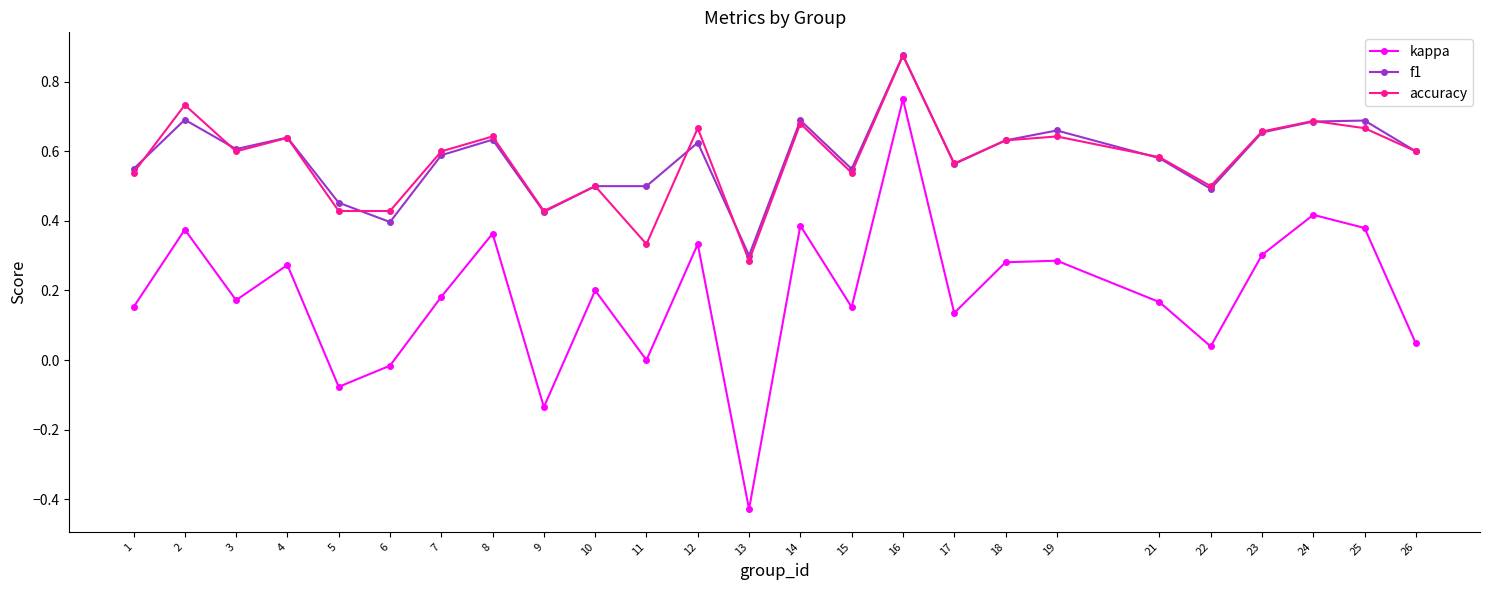

Is it true that f1 equals 1.1 at 2?

False